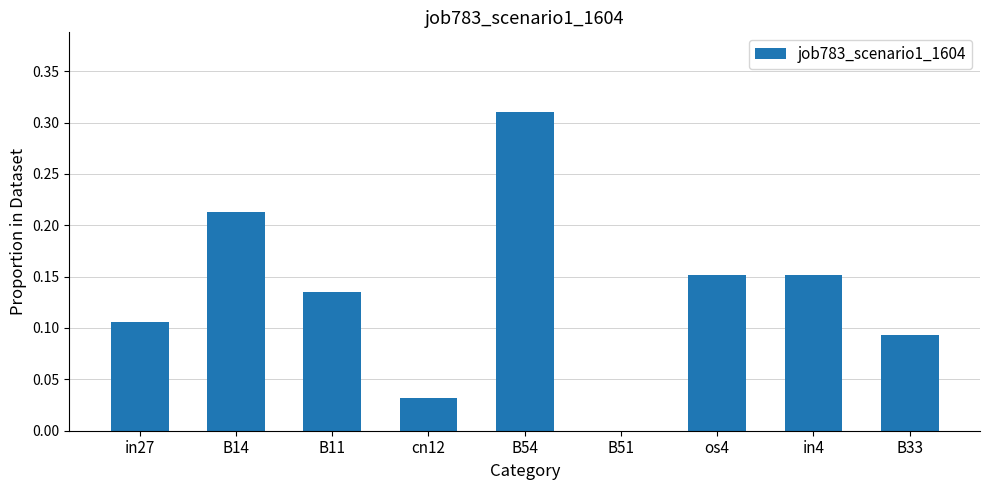

The chart shows a value of -0.1 at B51. True or false?

False